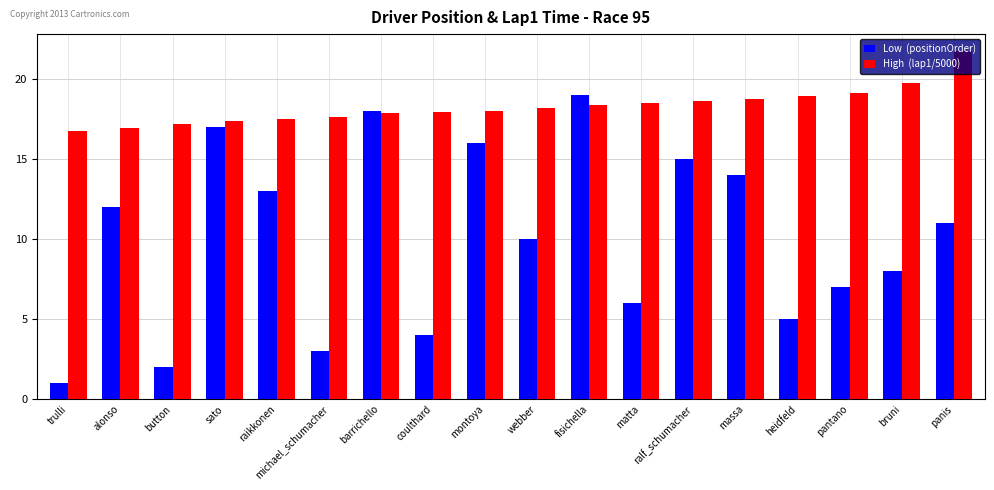

How many groups of bars are there?

18